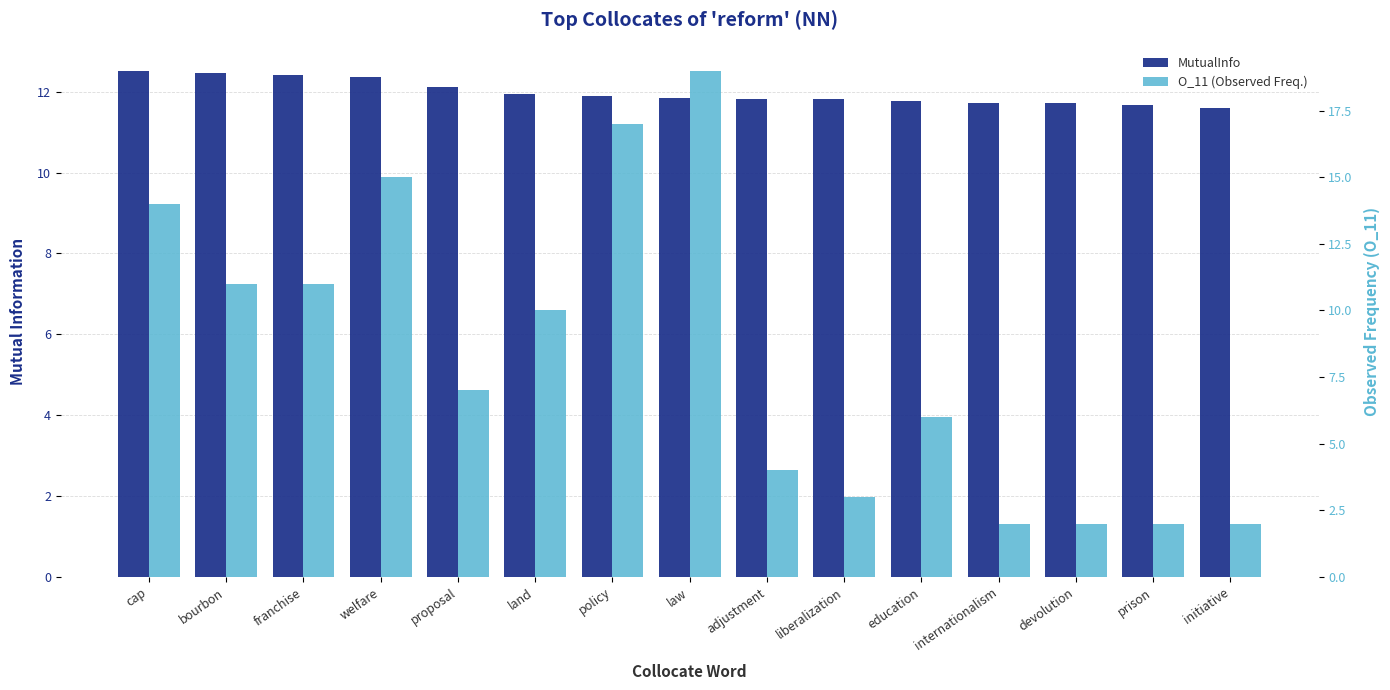

Reading left to right, transcribe all the data shown in this chart.

MutualInfo: cap=12.5	bourbon=12.5	franchise=12.4	welfare=12.4	proposal=12.1	land=11.9	policy=11.9	law=11.8	adjustment=11.8	liberalization=11.8	education=11.8	internationalism=11.7	devolution=11.7	prison=11.7	initiative=11.6
O_11 (Observed Freq.): cap=14.0	bourbon=11.0	franchise=11.0	welfare=15.0	proposal=7.0	land=10.0	policy=17.0	law=19.0	adjustment=4.0	liberalization=3.0	education=6.0	internationalism=2.0	devolution=2.0	prison=2.0	initiative=2.0